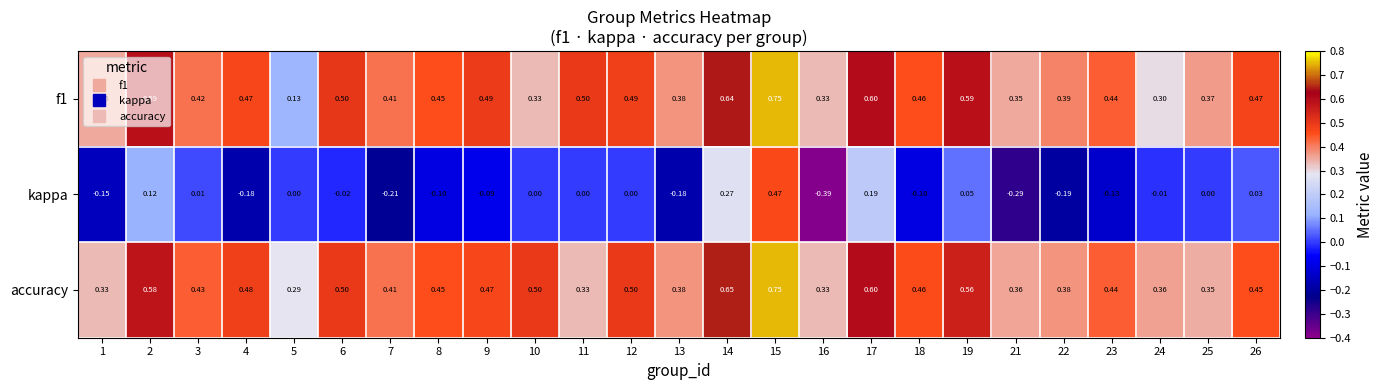

Is the value of kappa at 19 greater than the value of f1 at 9?

No